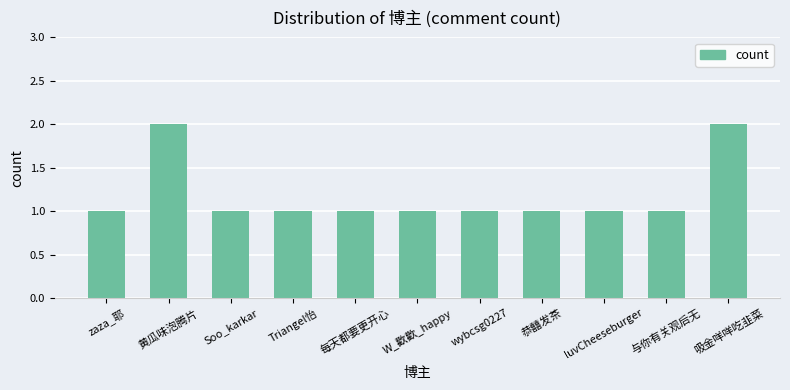

What value does the data have at Triangel怡?

1